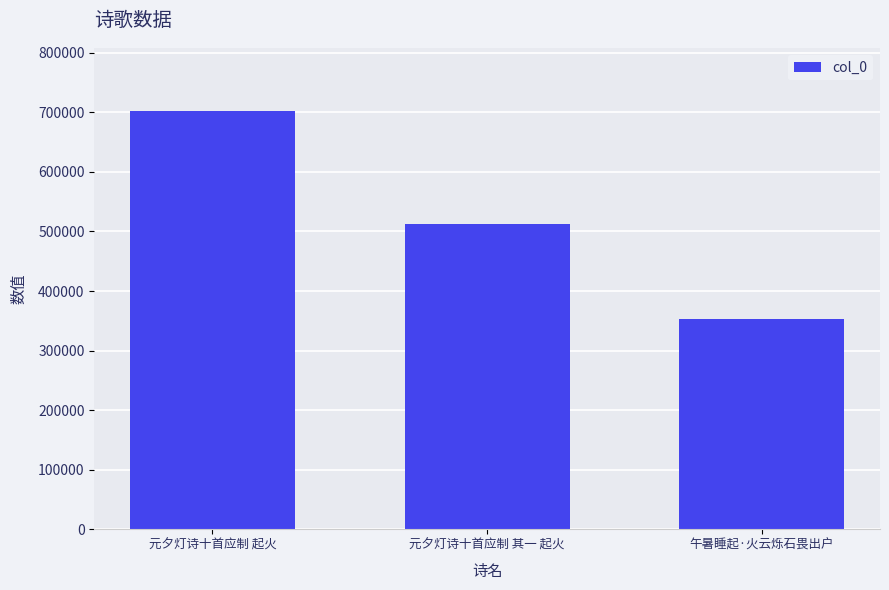

List the labels in order of value, largest first.

元夕灯诗十首应制 起火, 元夕灯诗十首应制 其一 起火, 午暑睡起·火云烁石畏出户